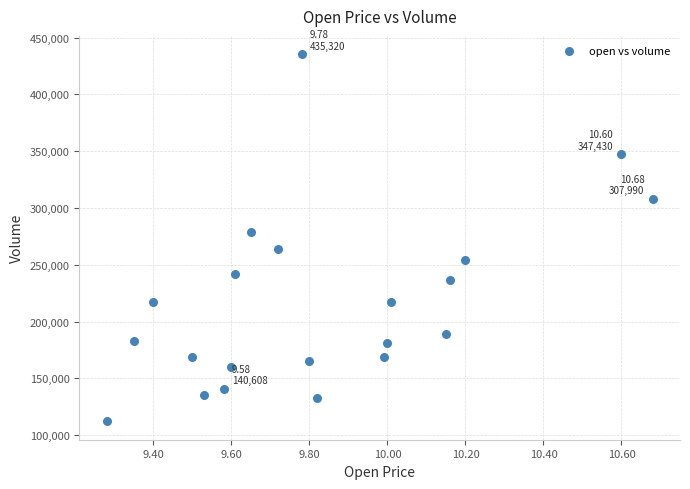

What Y value in the scatter plot is closest to 273724?

278614.8